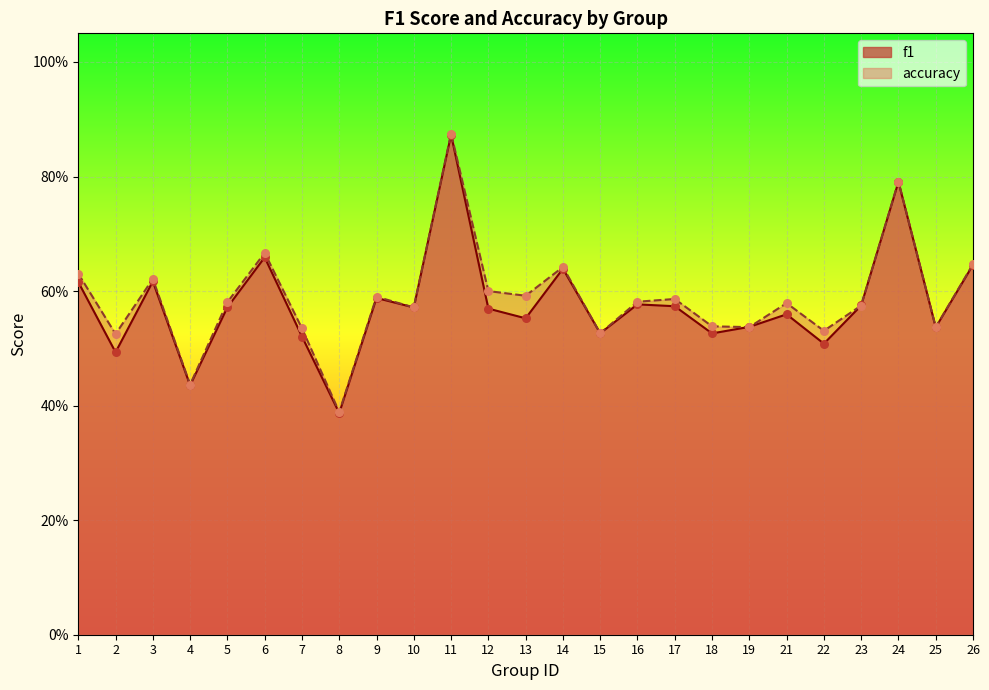

At how many categories does at least one series exceed 0?

25